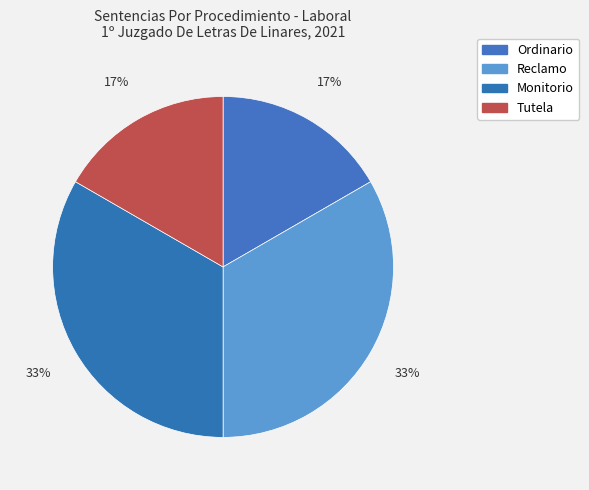

The Tutela slice represents 6% of the pie. True or false?

False